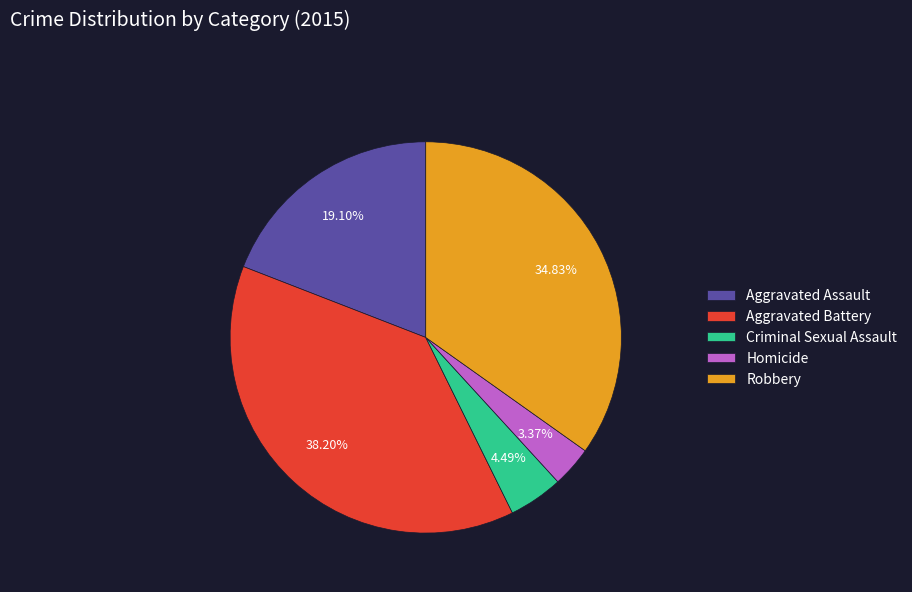

To the nearest percent, what is the average slice percentage?

20%